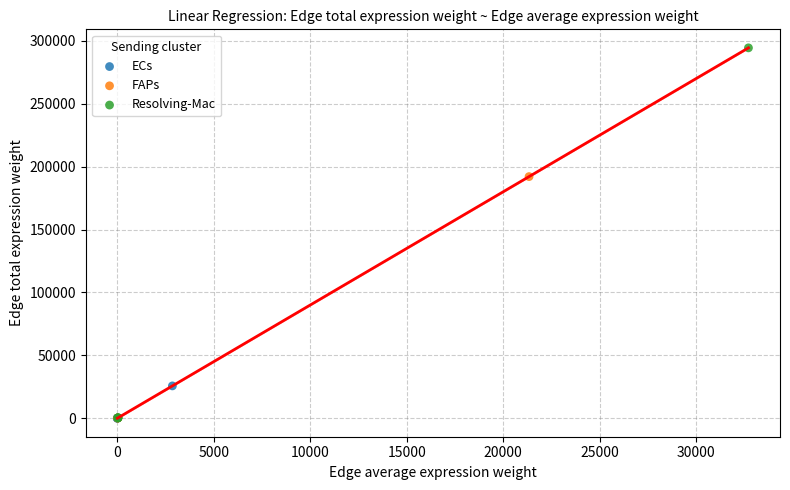

Which series reaches the maximum Y coordinate?

Resolving-Mac